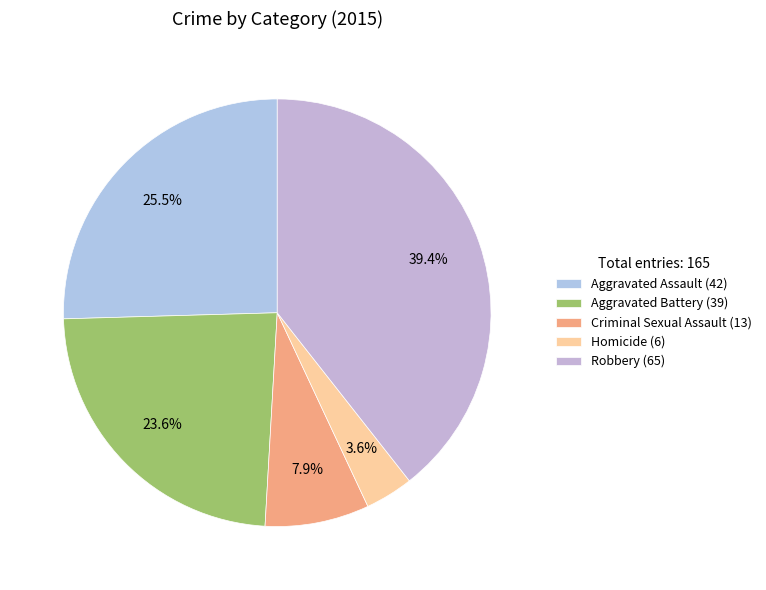

What percentage is the Robbery slice, to the nearest percent?

39%